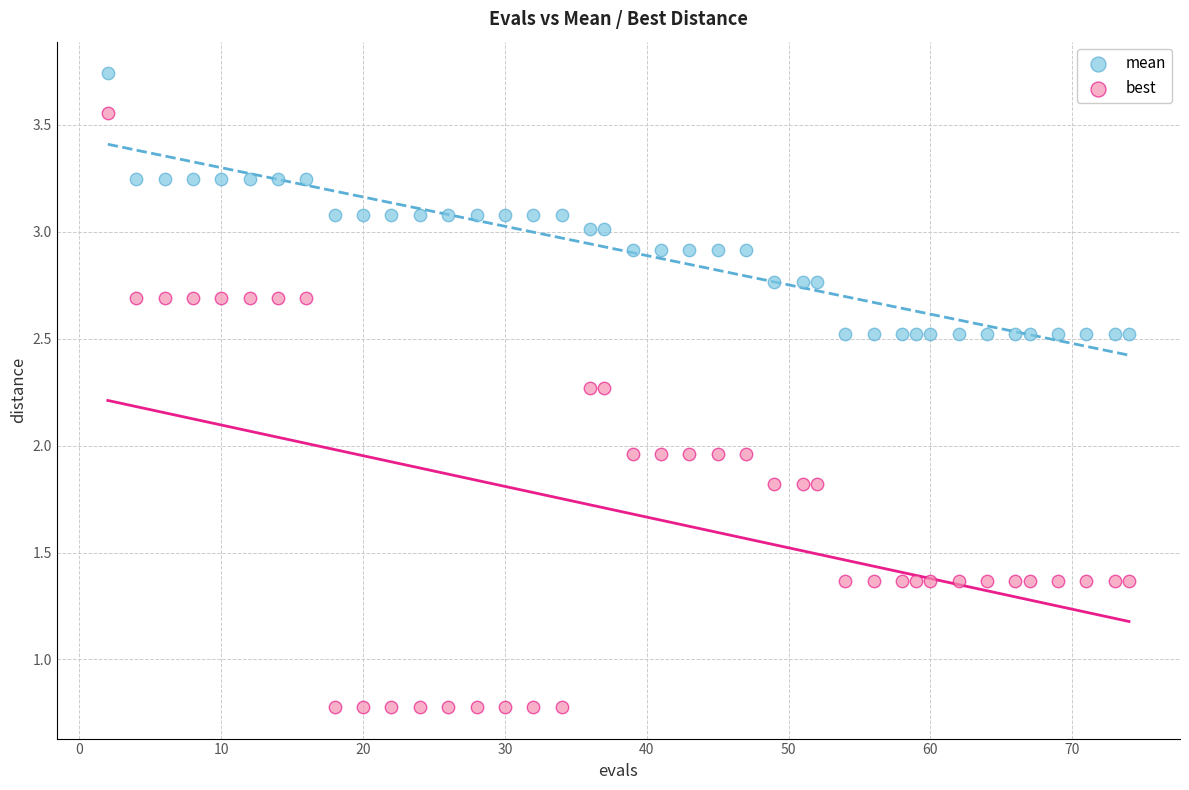

Which series contains the lowest Y value?

best